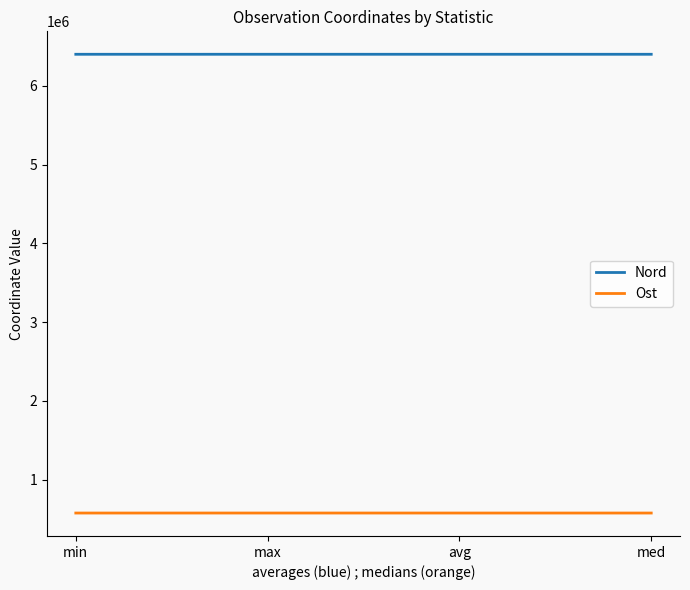

What is the total value across all series at min?

6976706